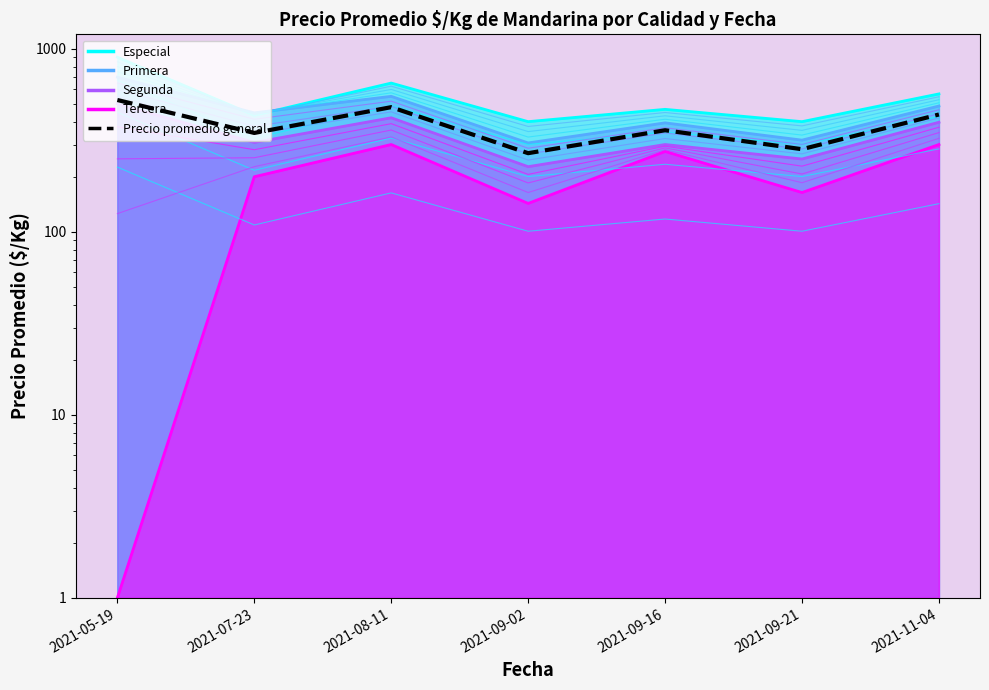

At which category does the data reach its first local valley?

2021-07-23